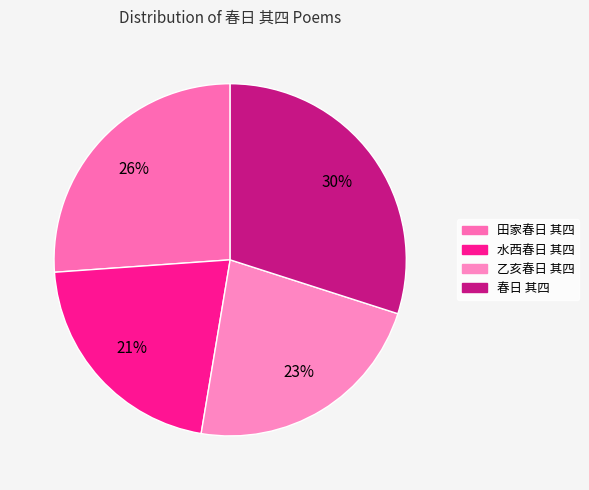

Which category has the biggest portion of the pie?

春日 其四